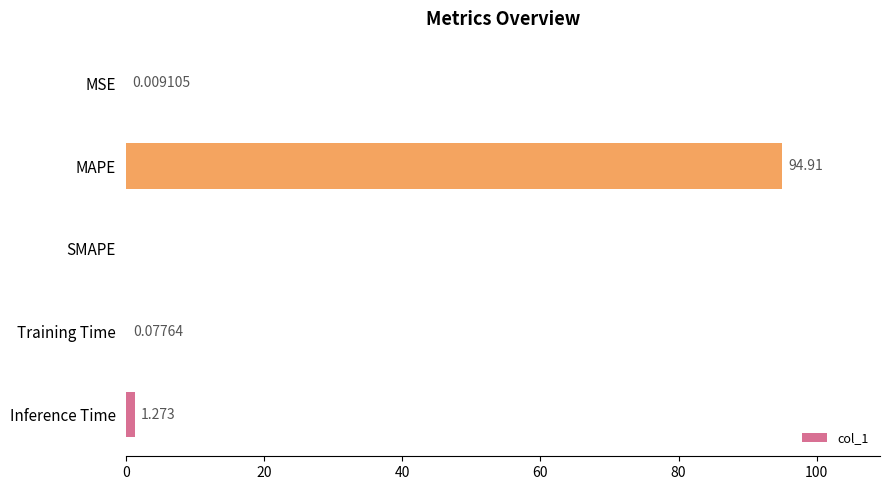

Where is the data nearest to the value 47?

Inference Time